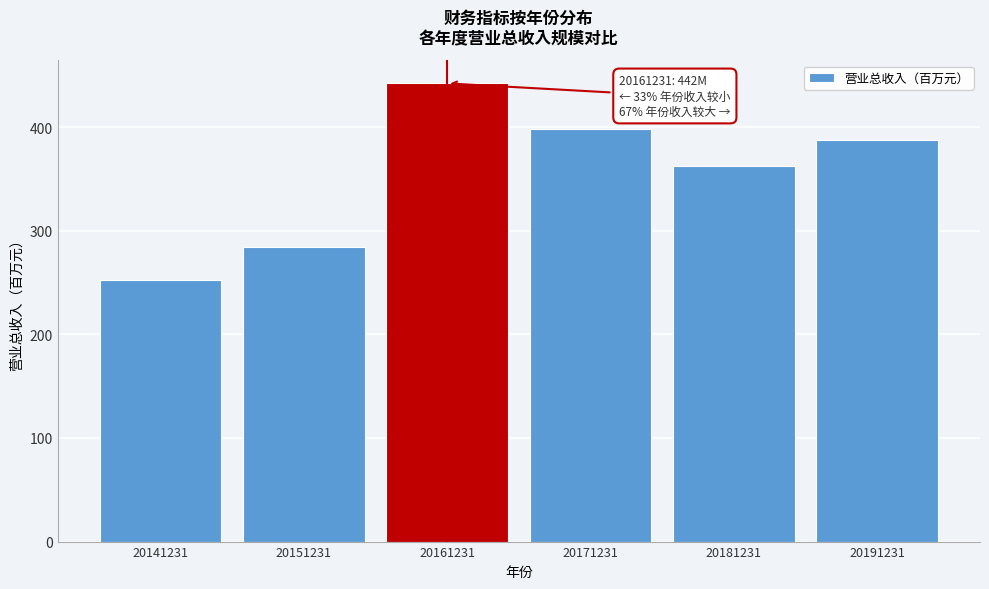

Reading left to right, transcribe all the data shown in this chart.

20141231=252.1	20151231=284.4	20161231=442.1	20171231=397.8	20181231=362.7	20191231=387.2